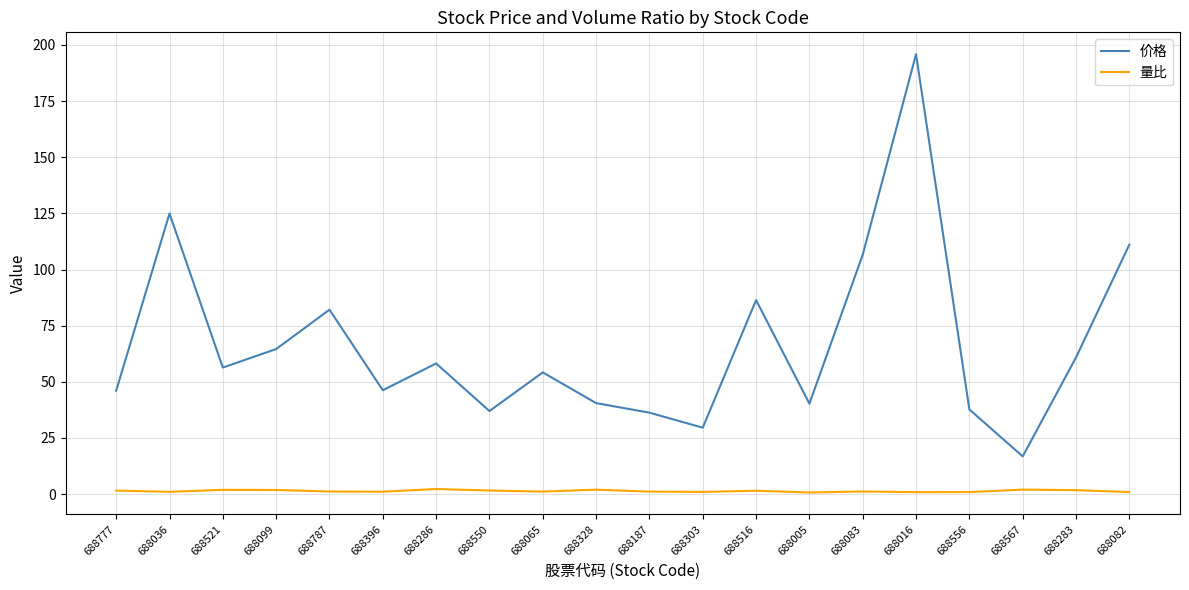

At which category is the sum across all series the highest?

688016